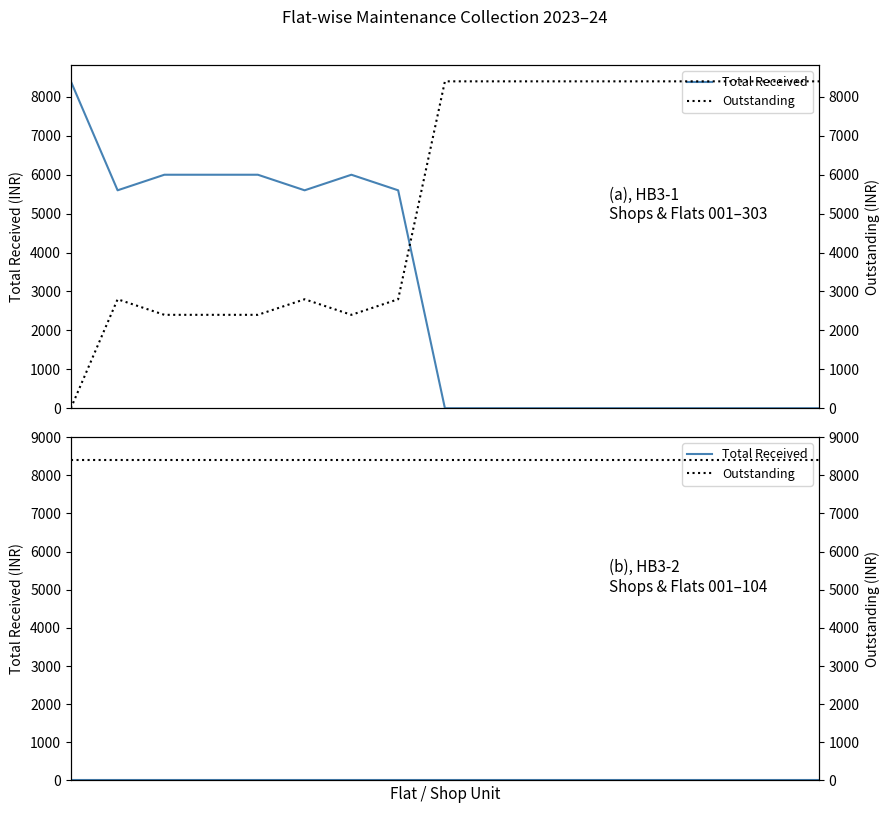

What is the sum of all Outstanding values?

84000